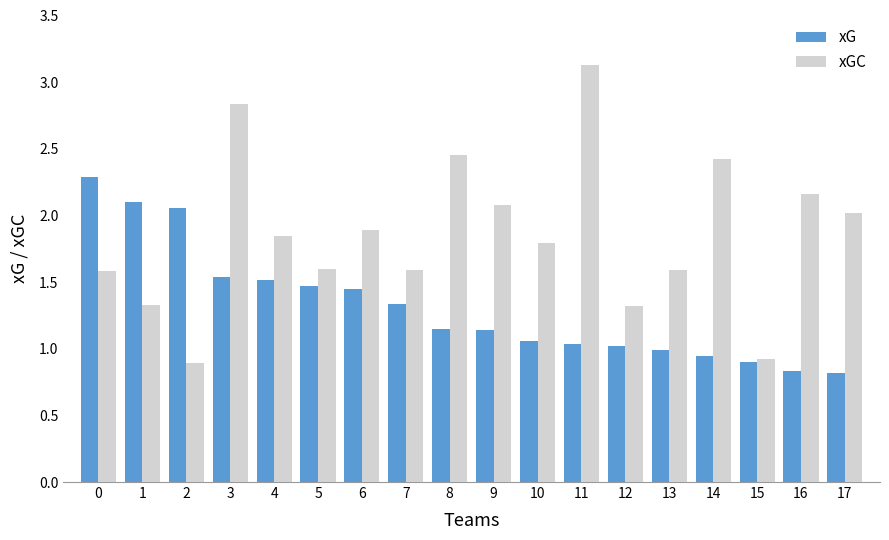

Rank the series by their average value, from highest to lowest.

xGC, xG